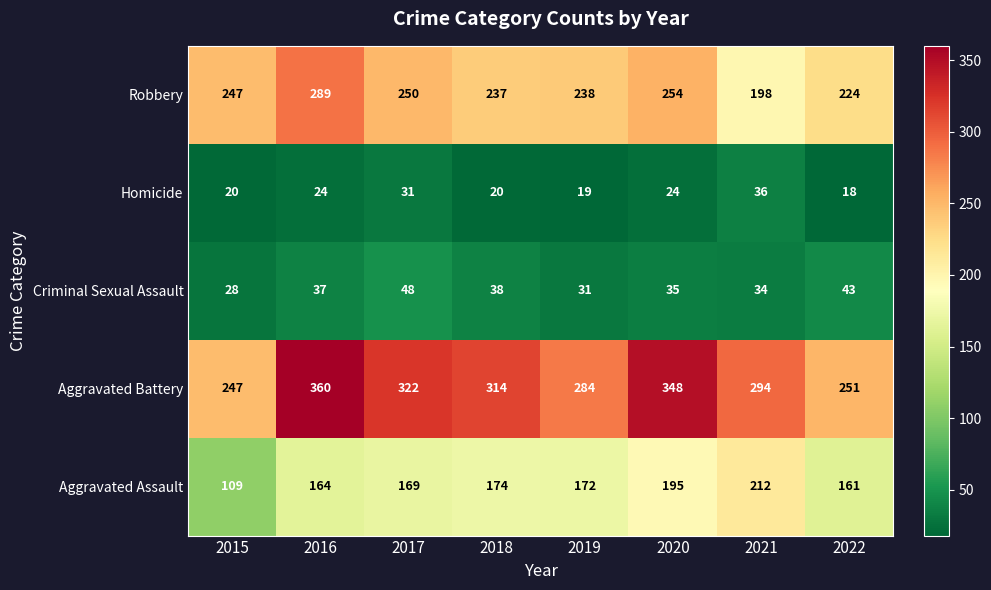

What is the sum of the Criminal Sexual Assault values at 2021 and 2017?

82